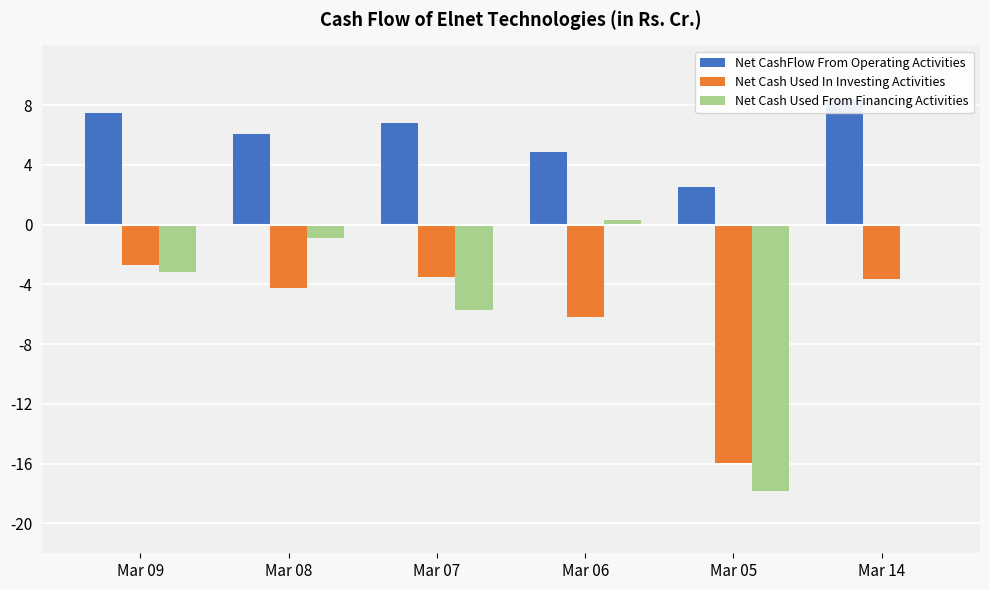

What is the total value across all series at Mar 08?

0.9